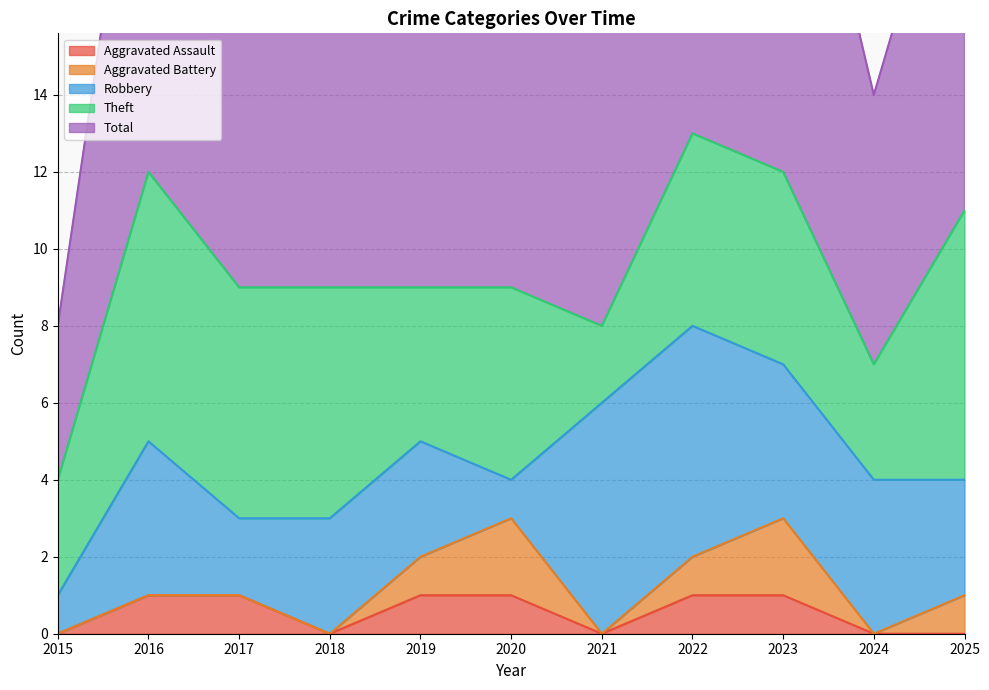

How many Aggravated Assault values are between 0 and 1?

11